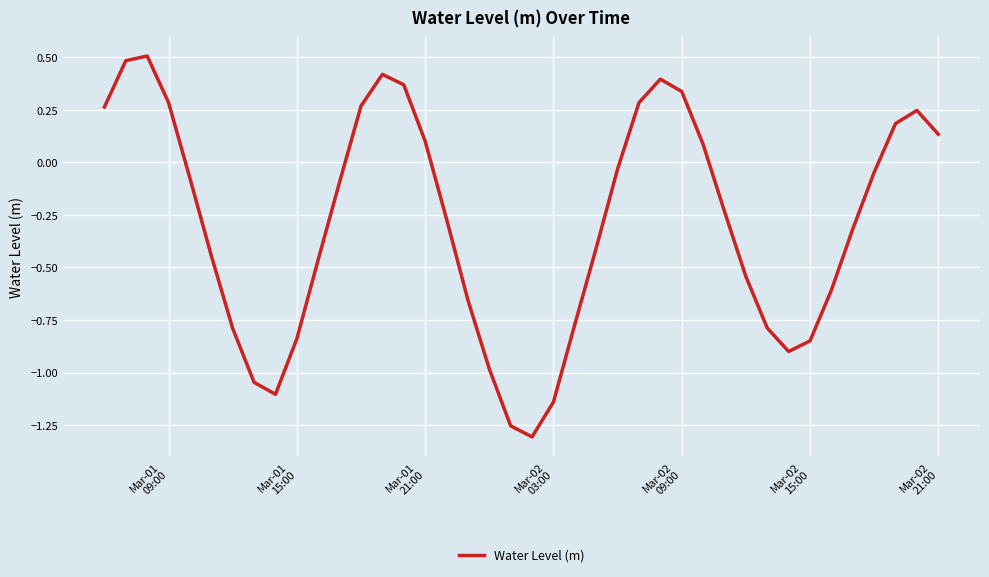

What is the difference between the maximum and minimum values?

1.8